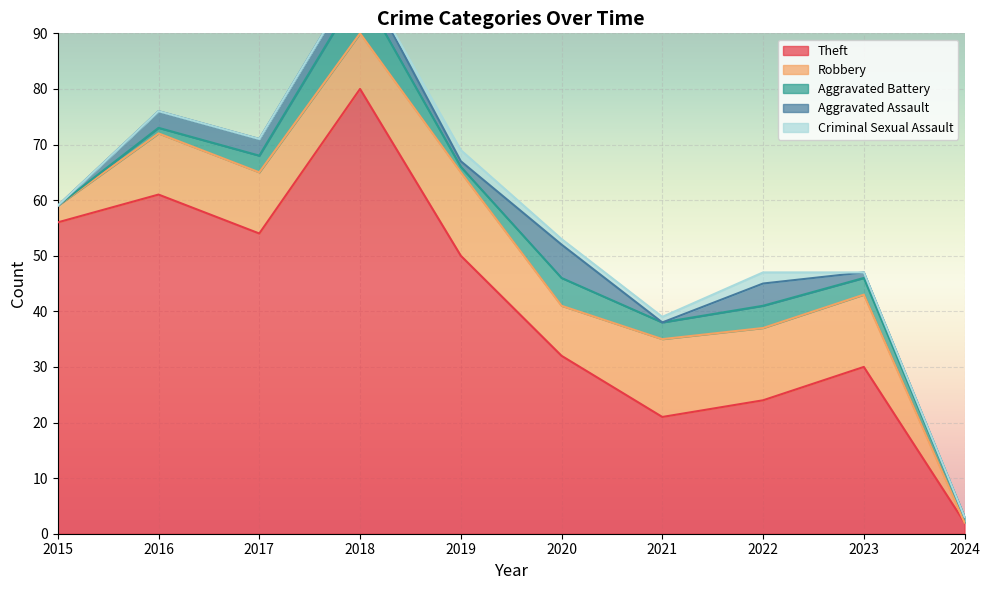

Does the chart display data point markers on the line(s)?

No